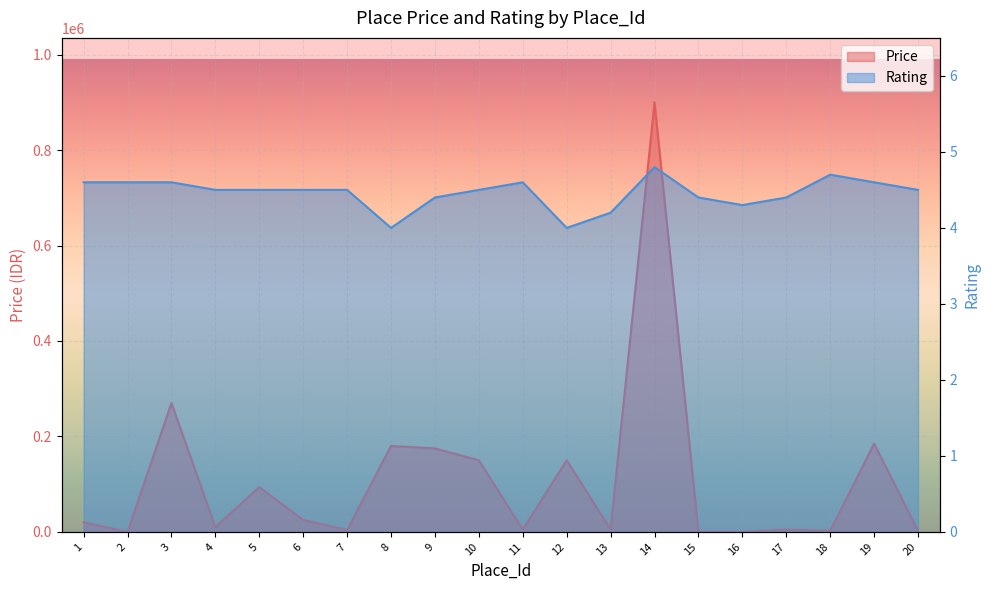

What are all the series names shown in the legend?

Price, Rating